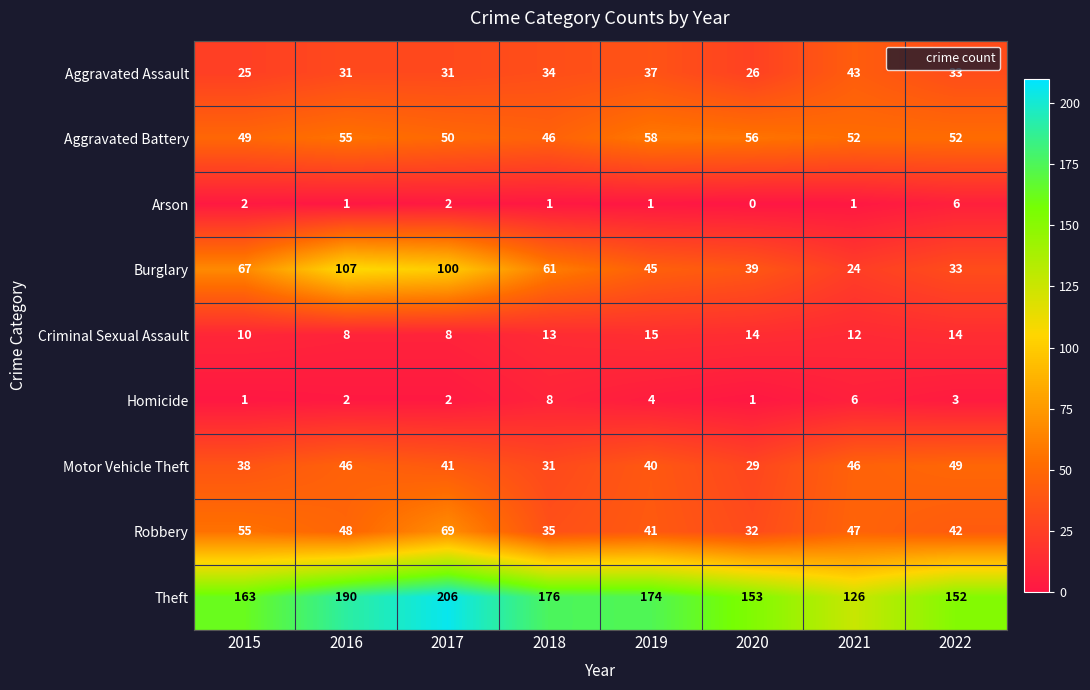

At which category is the sum across all series the highest?

2017